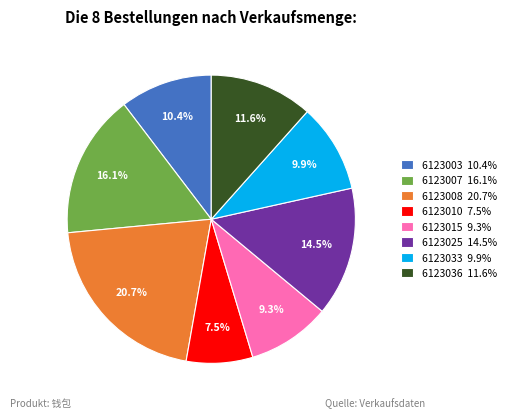

Approximately how many times larger is the value at 6123025 14.5% compared to 6123010 7.5%?

1.9